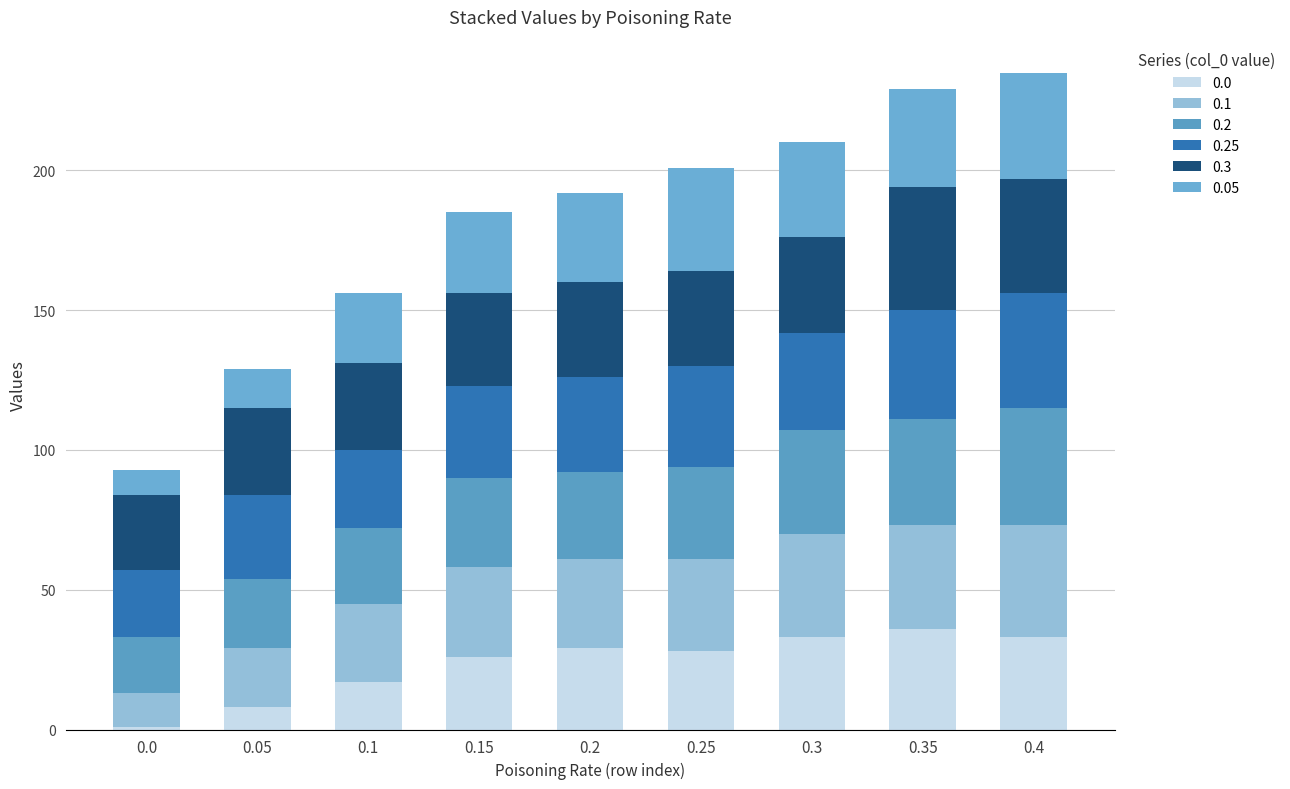

How many bars are there in total?

9